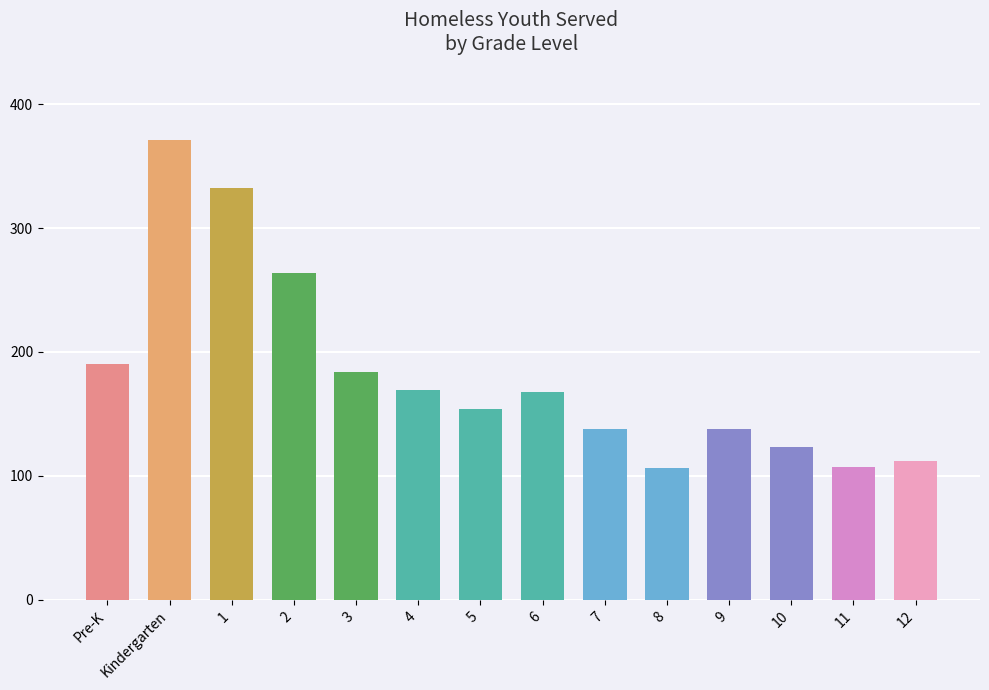

How many data points are less than 168?

7